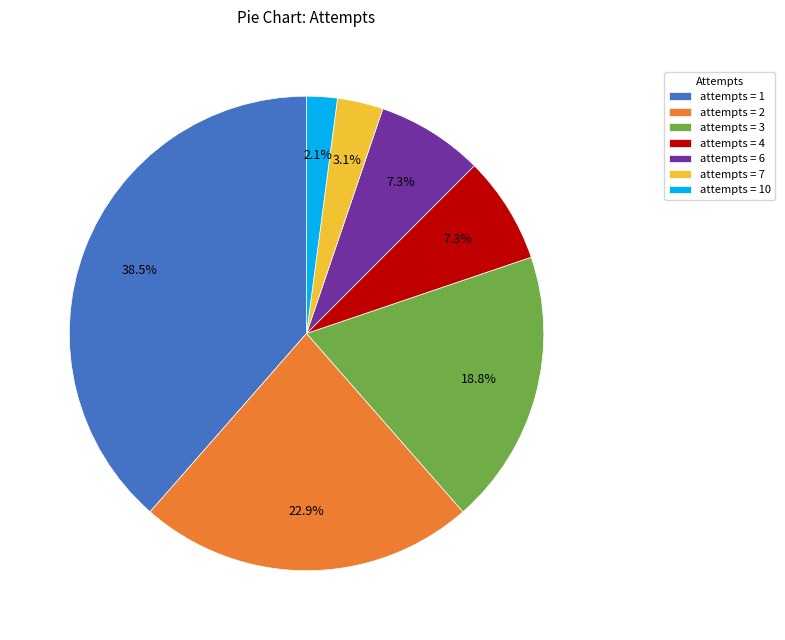

What is the ratio of the value at attempts = 7 to the value at attempts = 10?

1.5